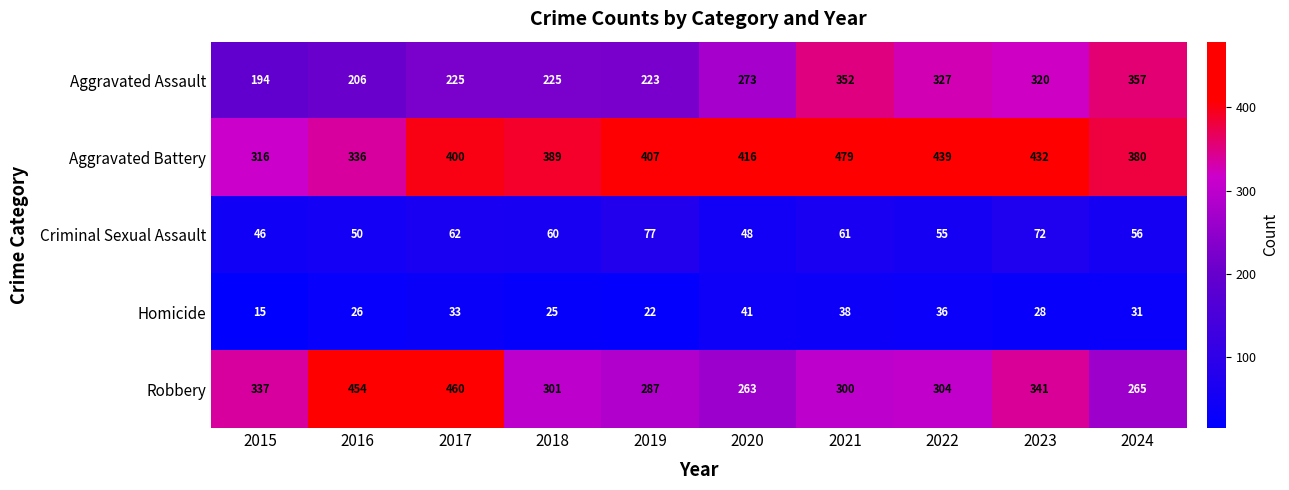

What is the difference between the maximum and minimum values in the Homicide series?

26